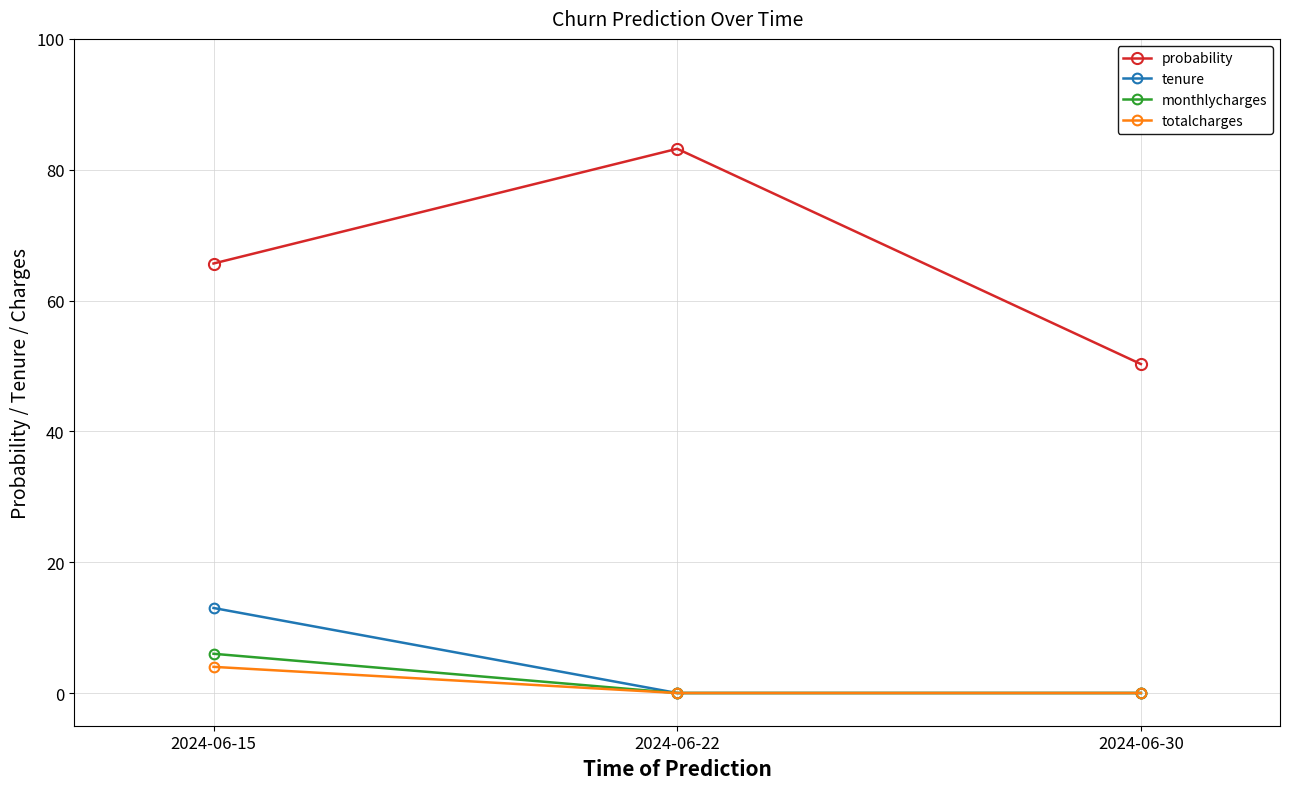

Which series has the widest spread of values?

probability